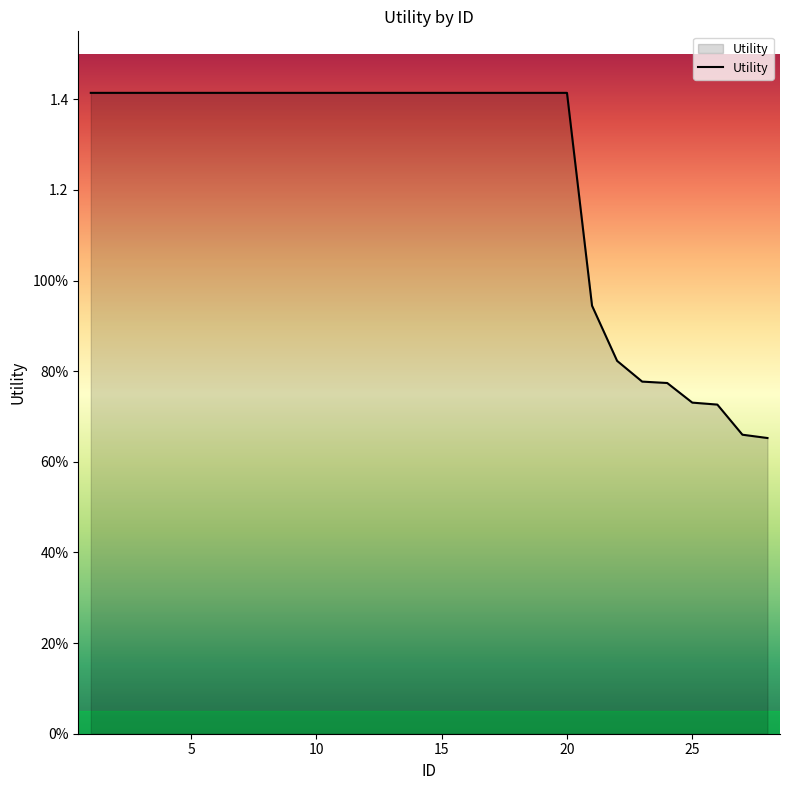

Is this an area chart (filled region under the line)?

Yes